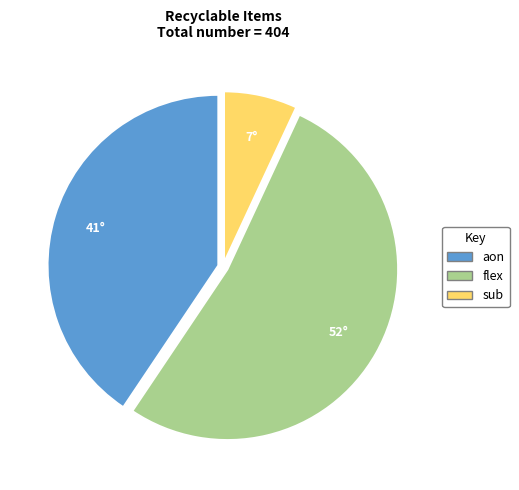

Does flex account for over 50% of the chart?

Yes